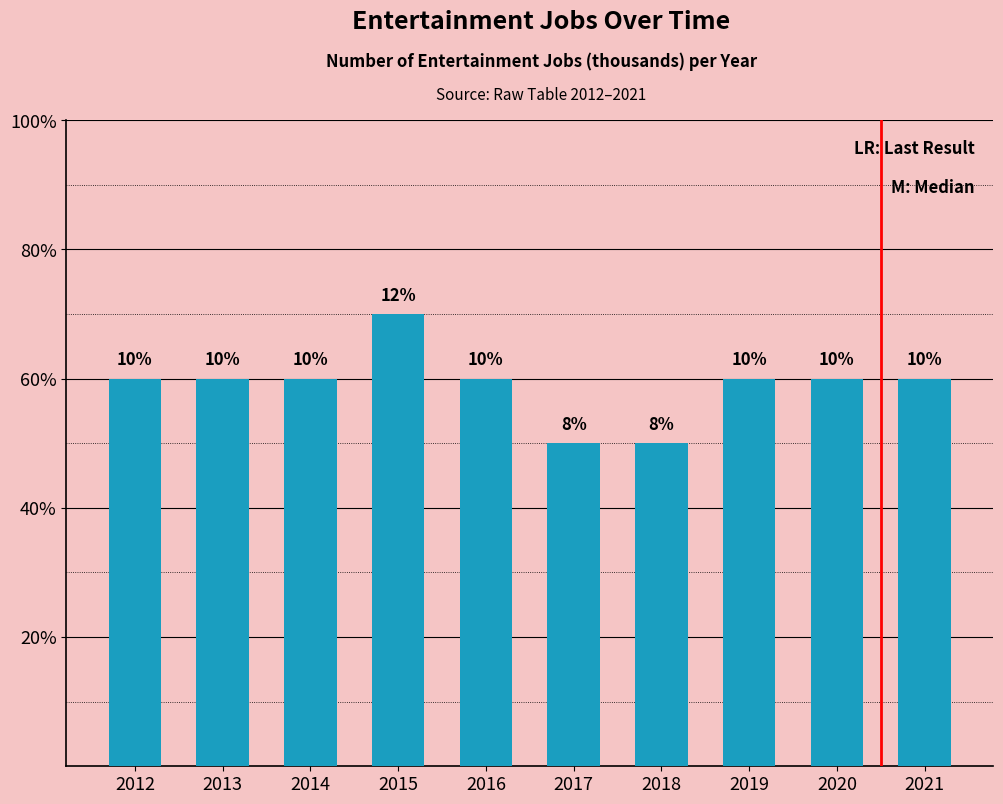

List the labels in order of value, largest first.

2015, 2012, 2013, 2014, 2016, 2019, 2020, 2021, 2017, 2018